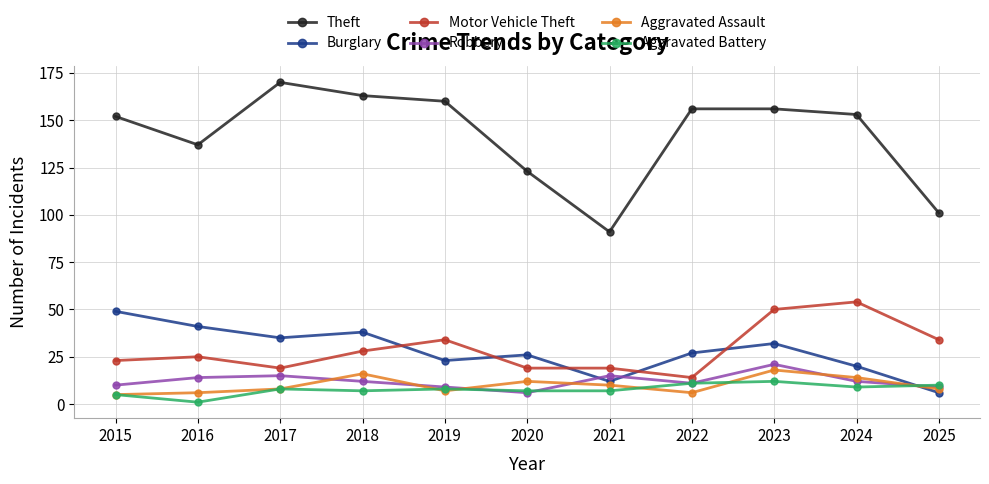

What is the value of the Motor Vehicle Theft point at the 11th from the left?

34